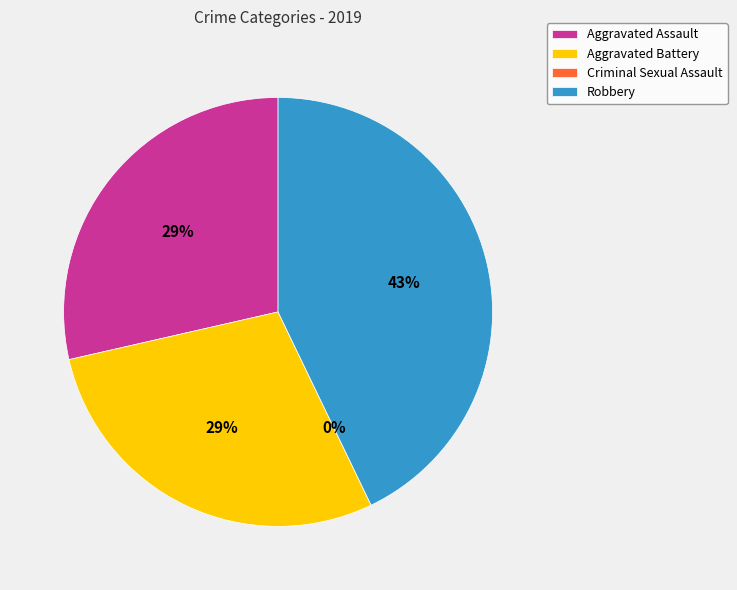

Rank the categories by value from highest to lowest.

Robbery, Aggravated Assault, Aggravated Battery, Criminal Sexual Assault